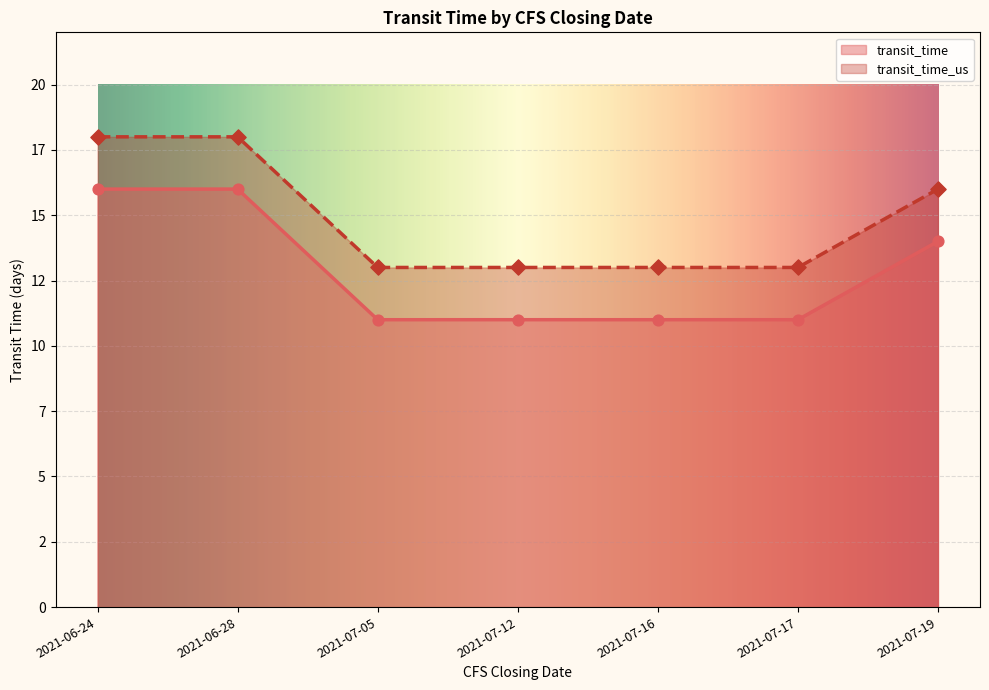

Is the value of transit_time_us at 2021-07-12 greater than the value of transit_time at 2021-07-17?

Yes